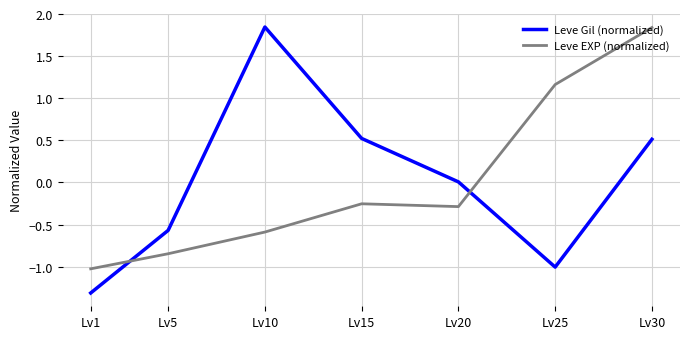

What are all the series names shown in the legend?

Leve Gil (normalized), Leve EXP (normalized)